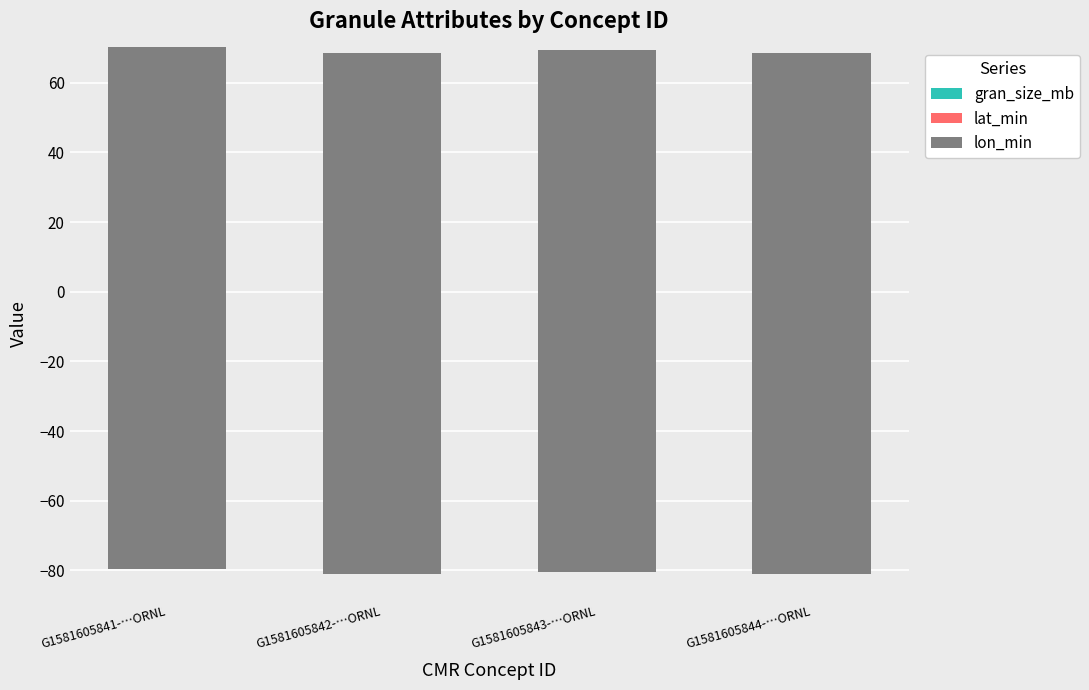

How many bars are there in total?

12